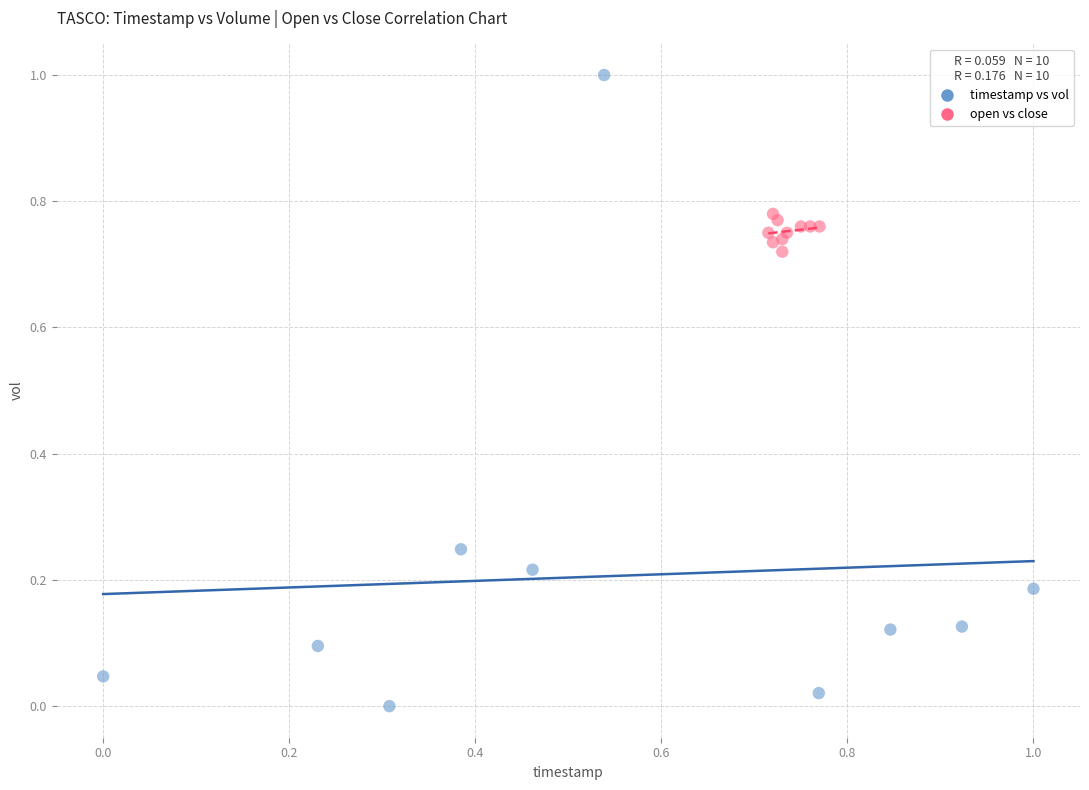

Which series has the largest Y range (max minus min)?

timestamp vs vol